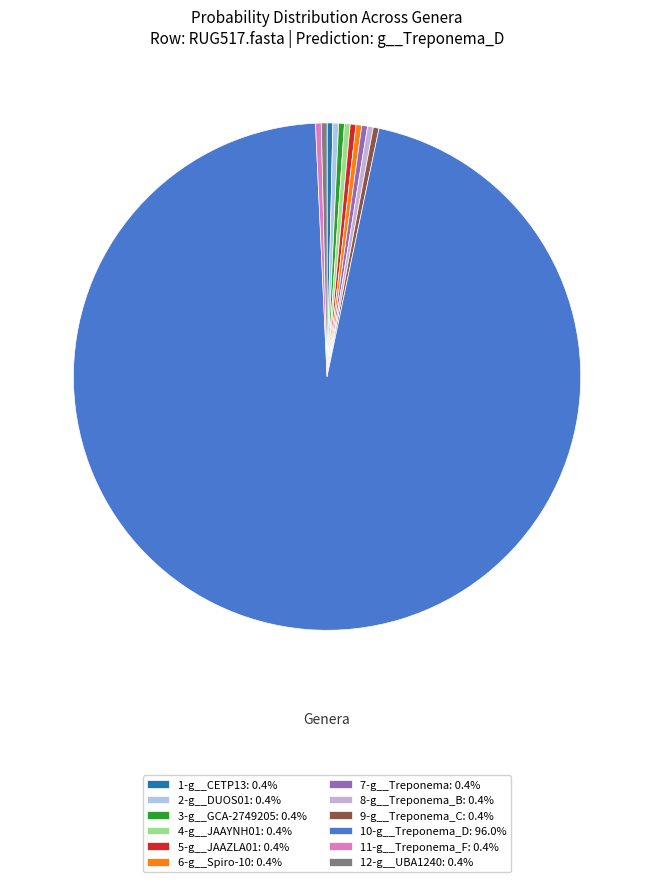

Which has a higher value, 5-g__JAAZLA01 or 3-g__GCA-2749205?

5-g__JAAZLA01